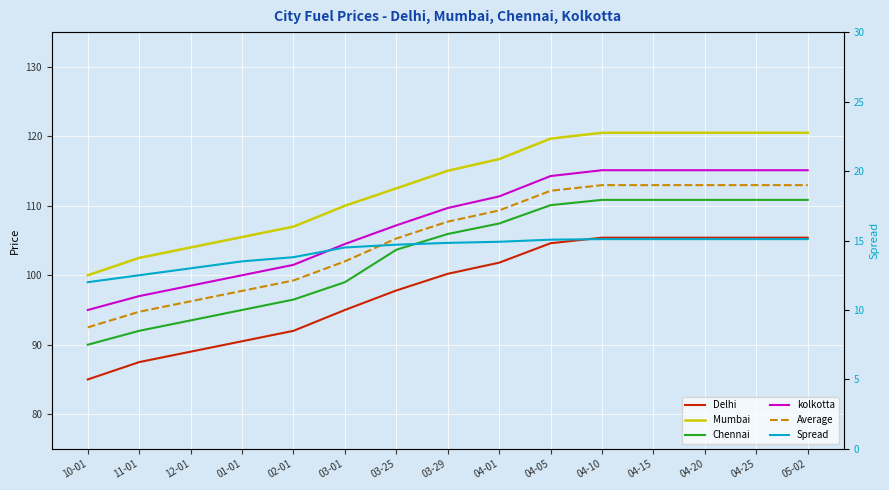

True or false: Delhi and Chennai cross at least once.

False